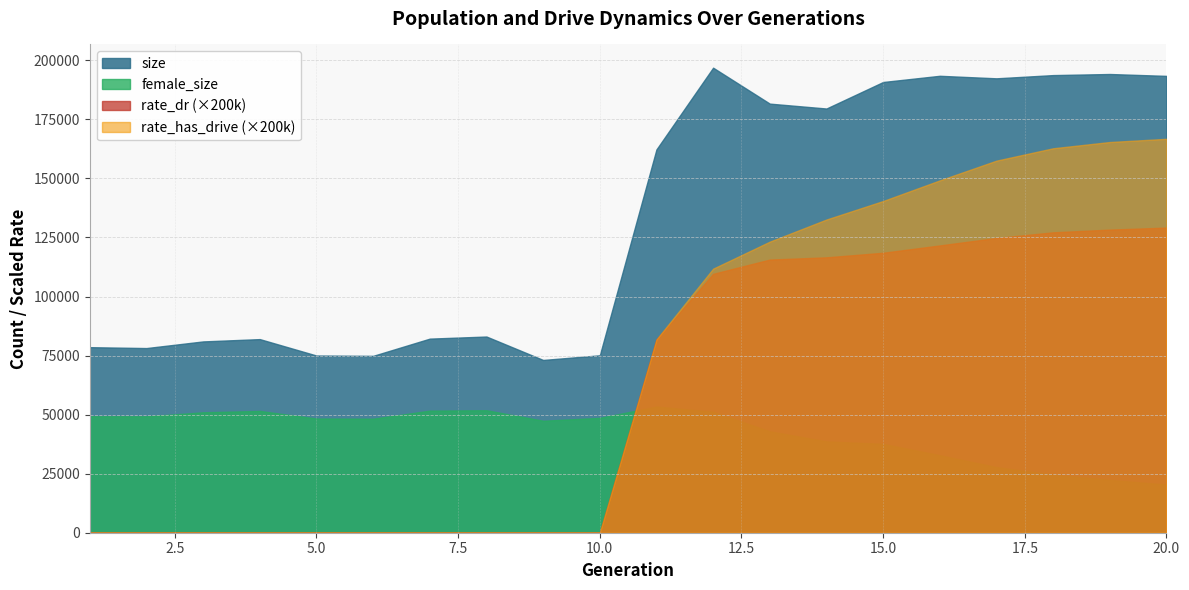

Which series has the largest total across all categories?

size